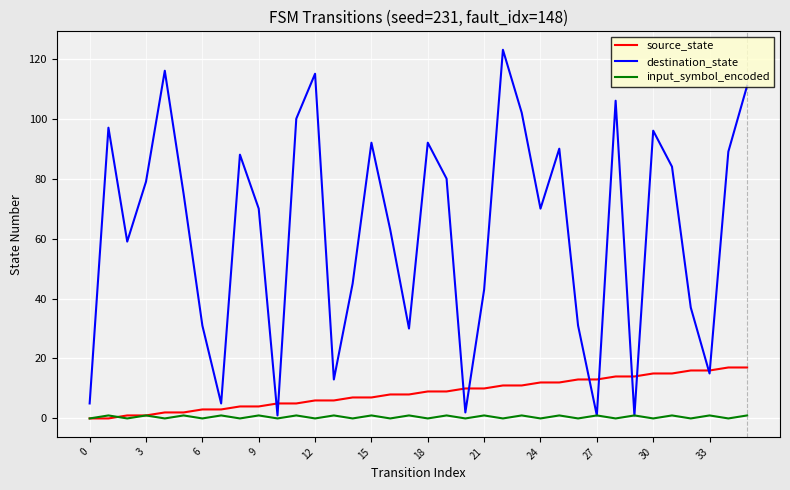

Which series has the largest range (max minus min)?

destination_state